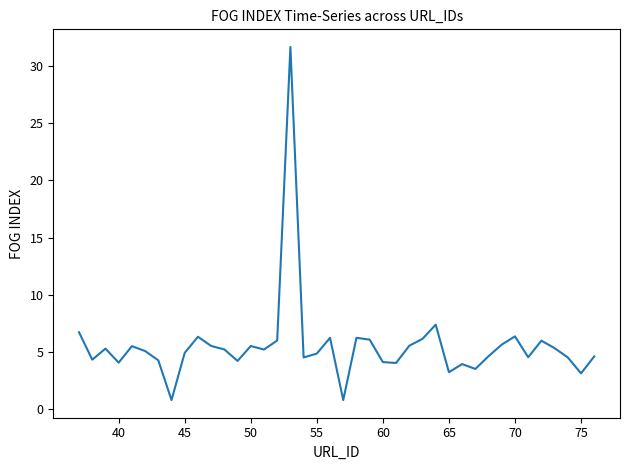

What is the difference between the maximum and minimum values?

30.8